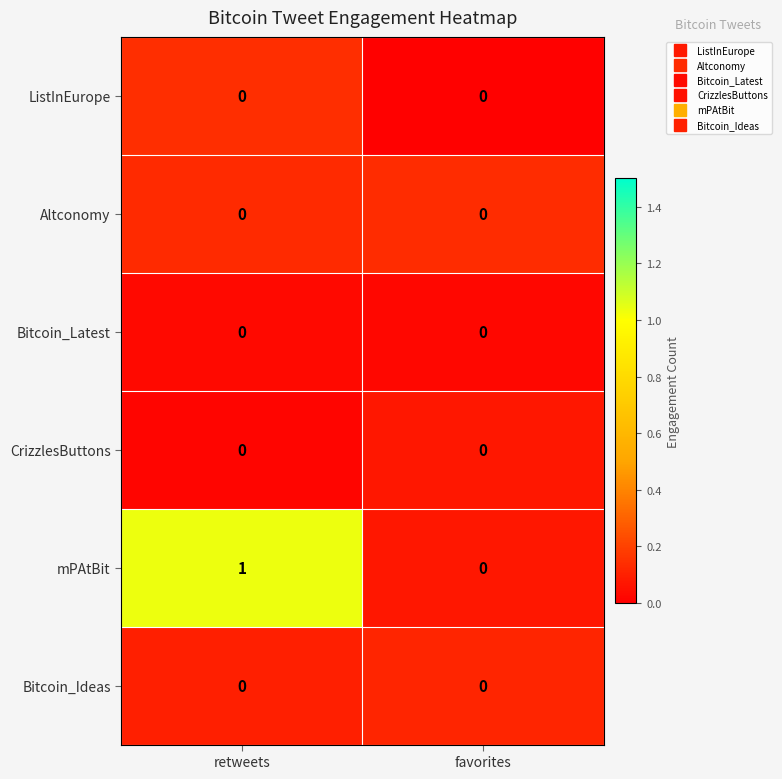

What is the spread (max minus min) of values at retweets?

1.0